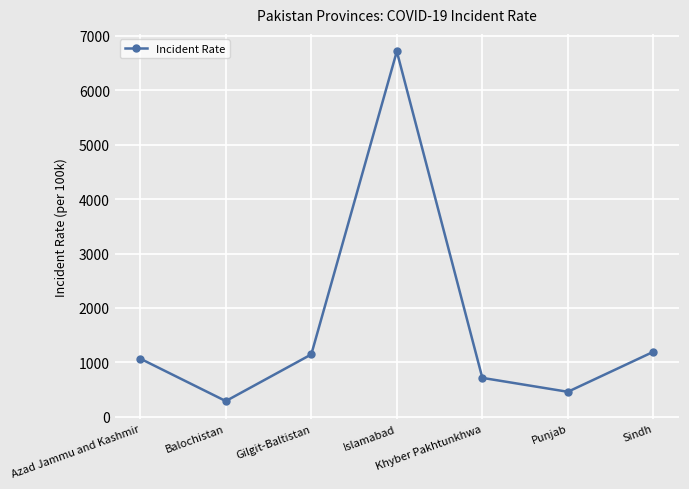

Which label corresponds to the smallest value in the chart?

Balochistan